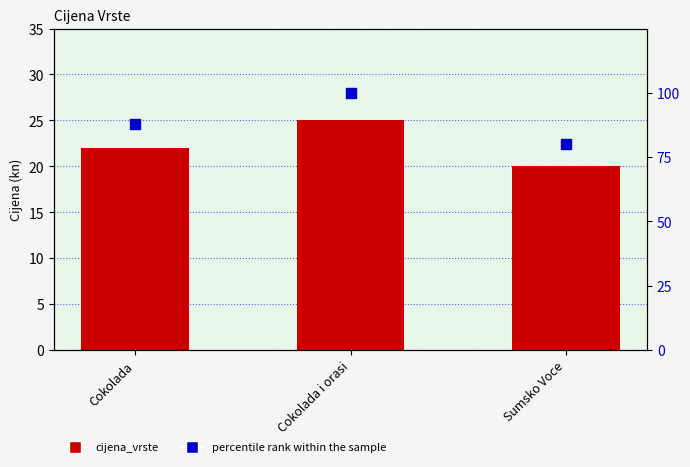

Which series contains the highest Y value?

percentile rank within the sample